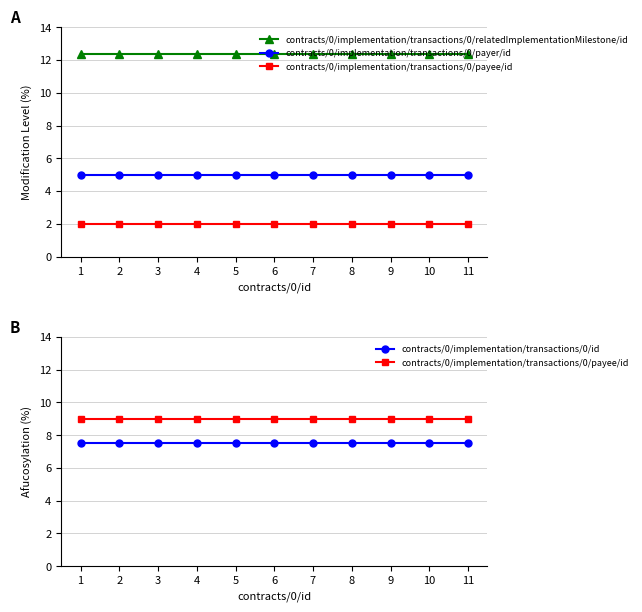

True or false: contracts/0/implementation/transactions/0/payer/id and contracts/0/implementation/transactions/0/payee/id intersect in this chart.

False